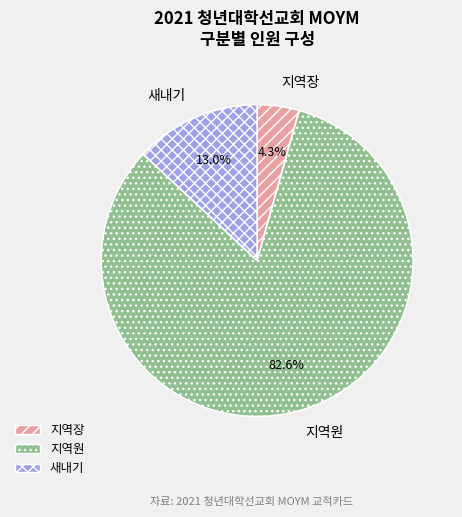

What percentage is the 새내기 slice, to the nearest percent?

13%